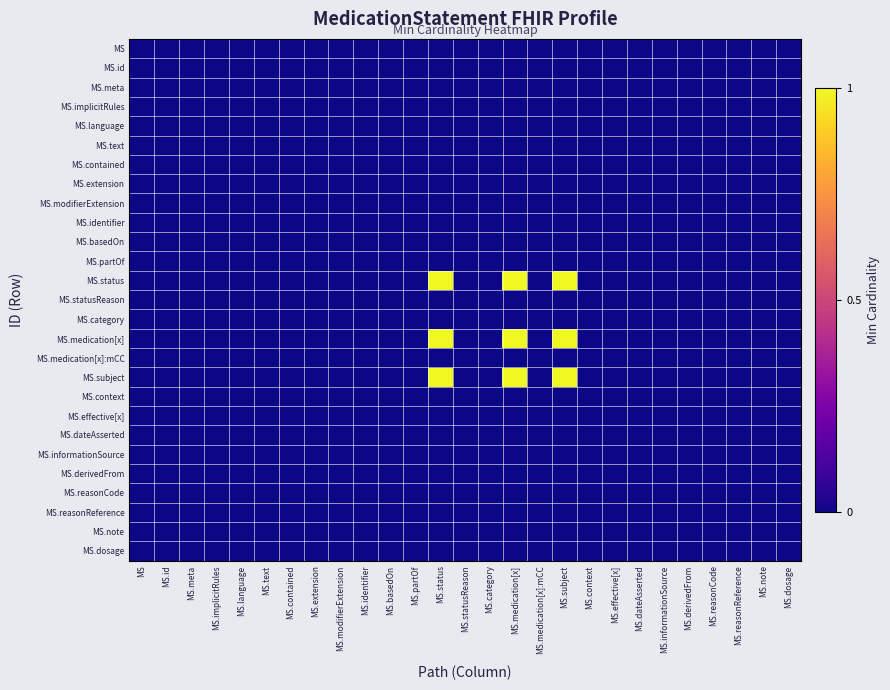

How many data points does each series have?

27